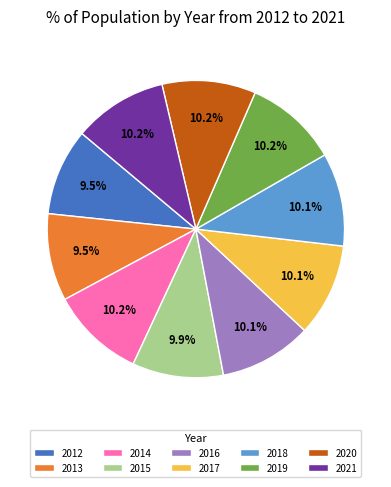

What is the ratio of the value at 2021 to the value at 2018?

1.0